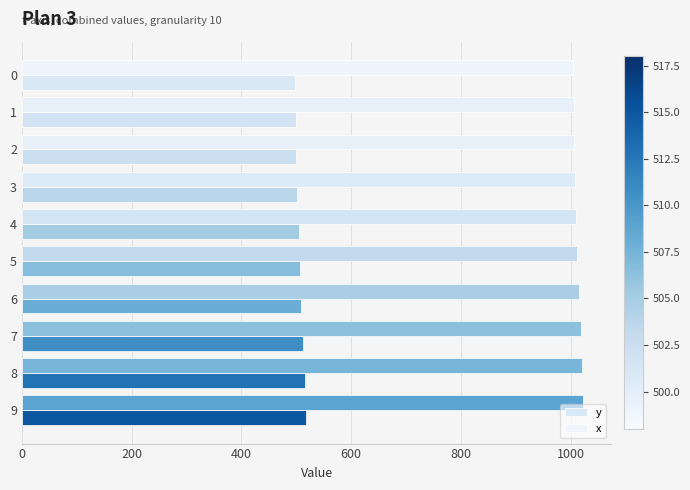

What is the difference between the maximum and minimum values in the x series?

19